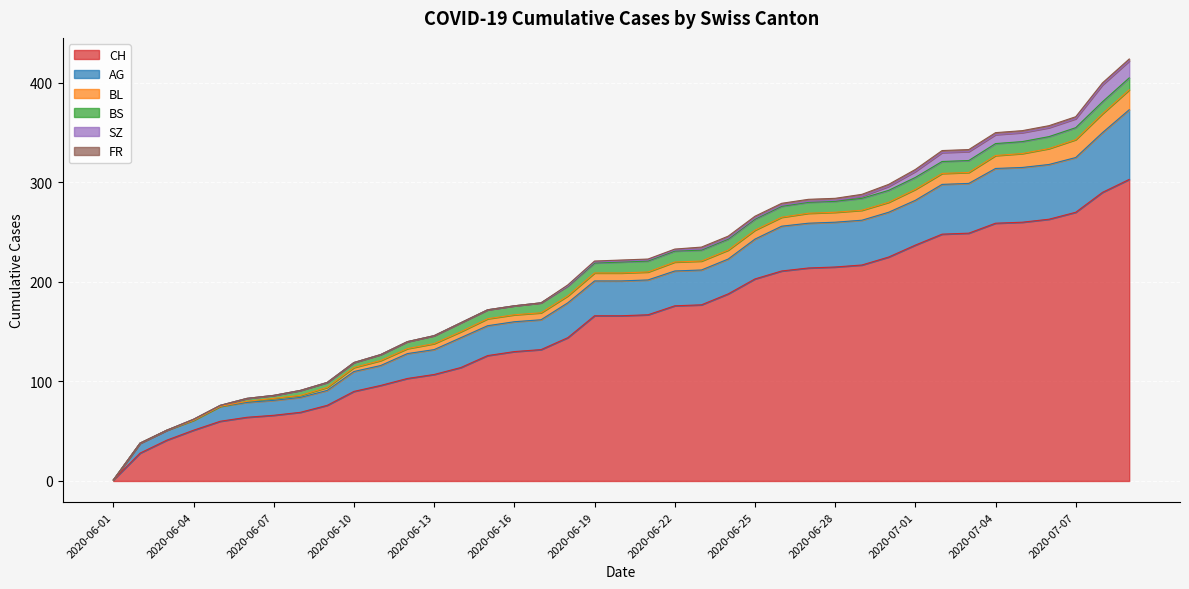

What is the total value across all series at 2020-06-22?

233